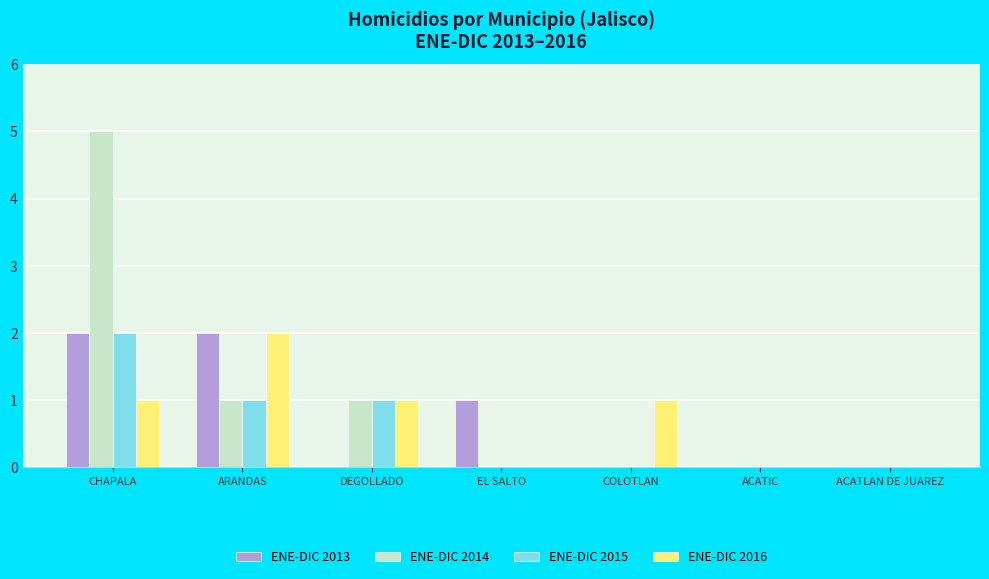

Are the bars horizontal?

No